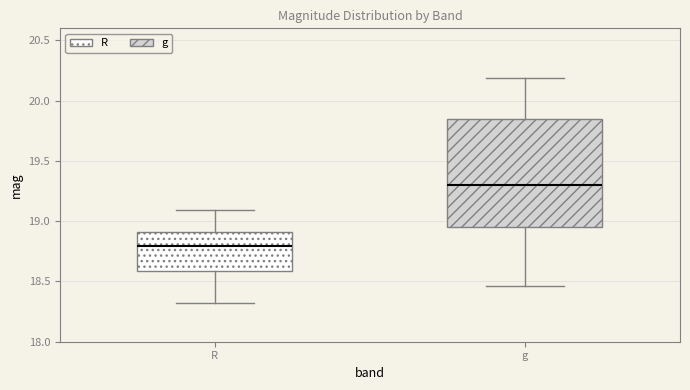

Reading left to right, read every box against the y-axis: the position of its median line, the range the box covers, and the ends of its whiskers. The values are not printed on the chart, so give them approximately, as read against the axis.

R: median 18.80, box 18.60 to 18.90, whiskers 18.30 to 19.10
g: median 19.30, box 18.95 to 19.85, whiskers 18.45 to 20.20